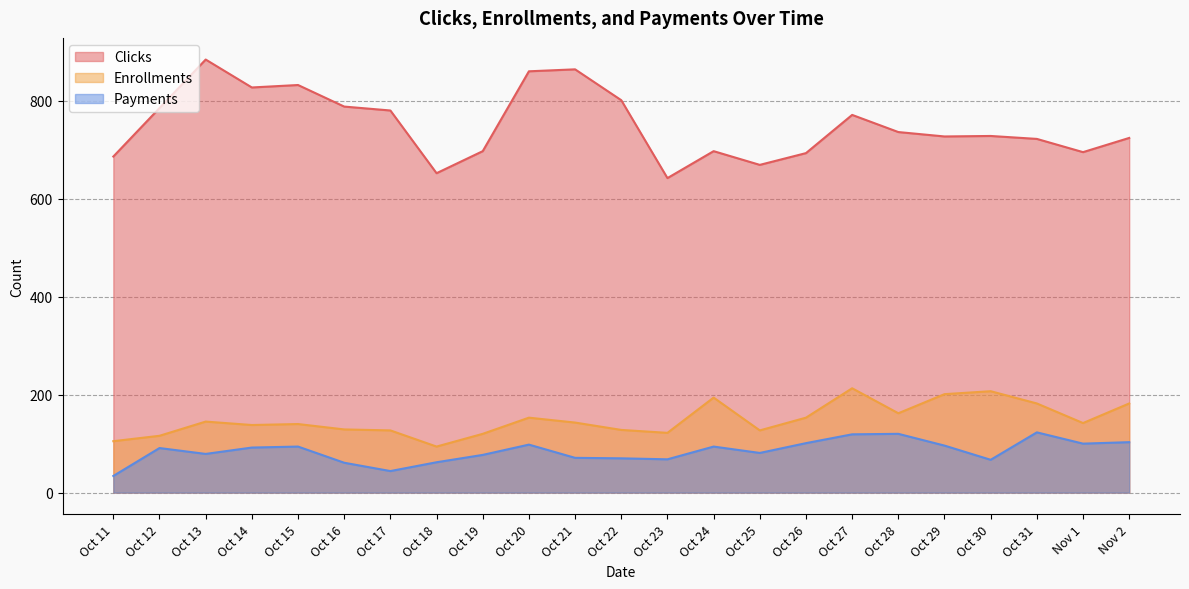

Is it true that Enrollments equals 272 at Oct 20?

False